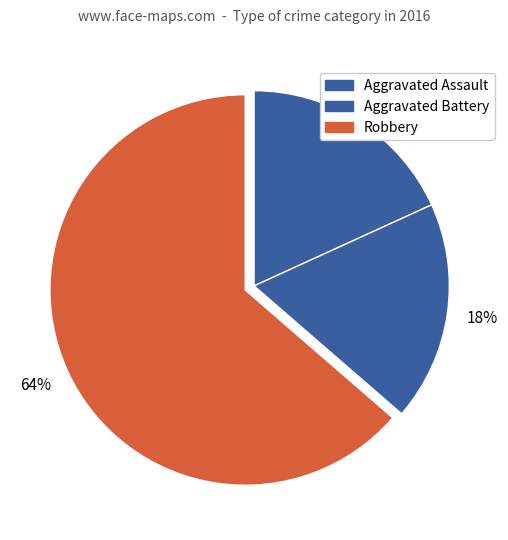

Count the number of slices in the pie.

3